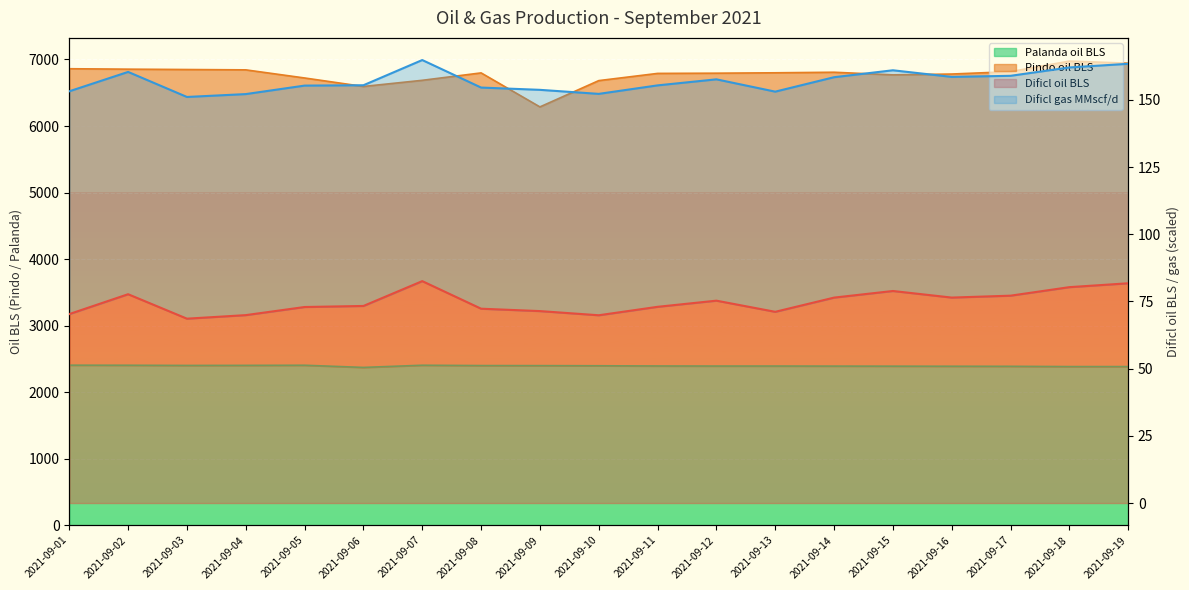

The Pindo oil BLS series shows 4052.6 at 2021-09-16. True or false?

False